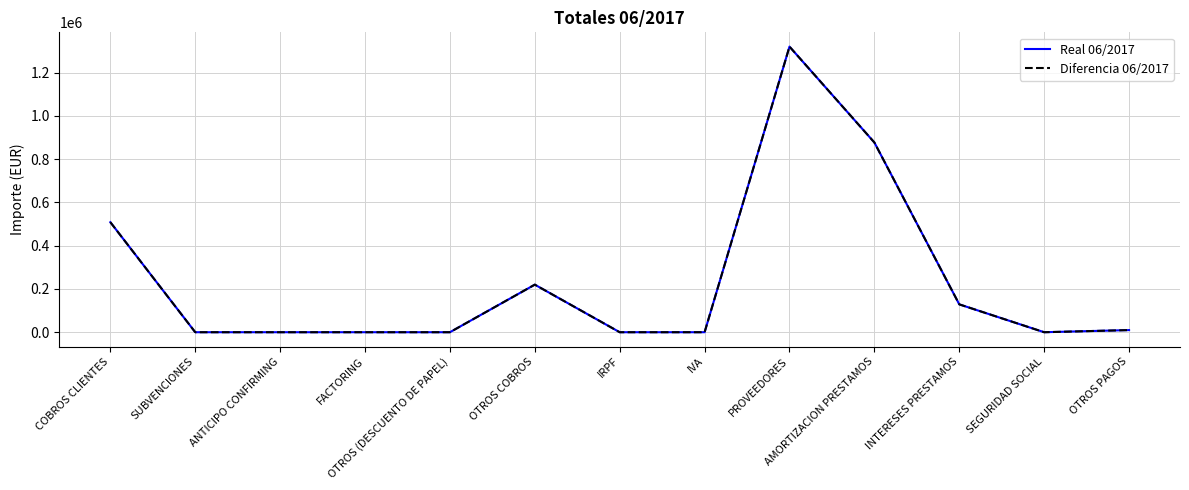

At which label is Diferencia 06/2017 closest to 660359?

COBROS CLIENTES